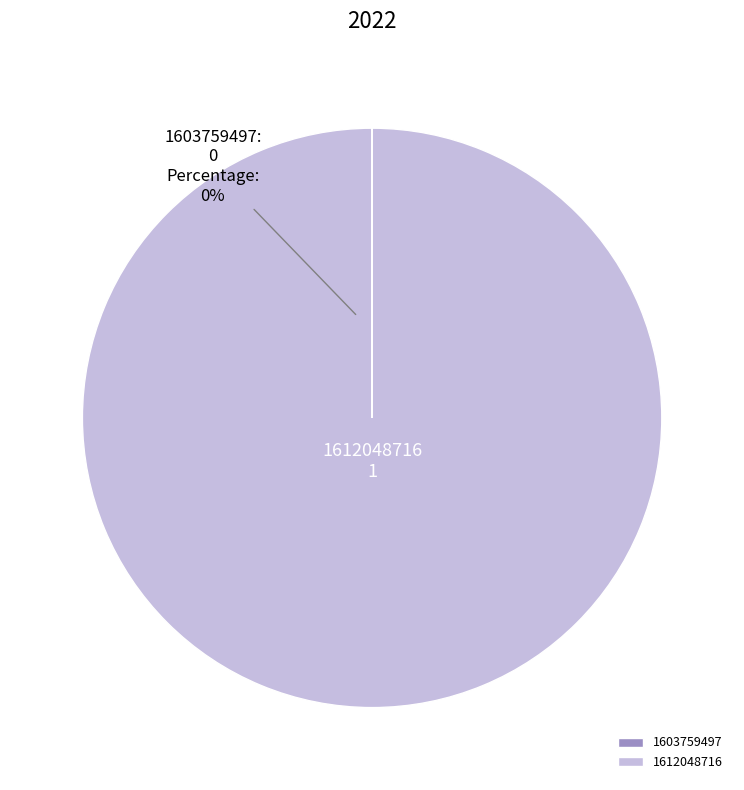

What is the change in value from 1603759497 to 1612048716?

+1